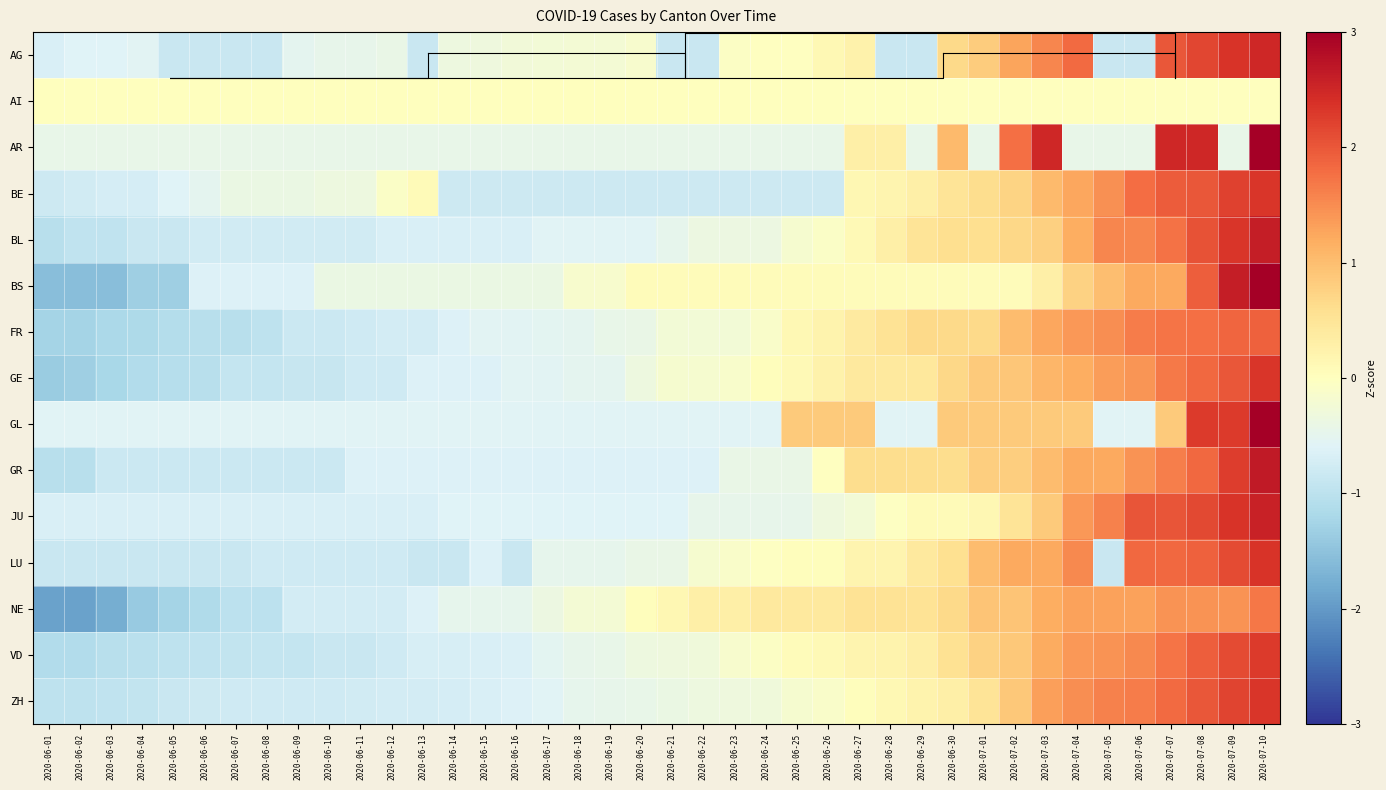

Rank the series at 2020-06-30 from lowest to highest value.

AI, BS, JU, ZH, BE, VD, LU, BL, GR, NE, AG, FR, GE, GL, AR